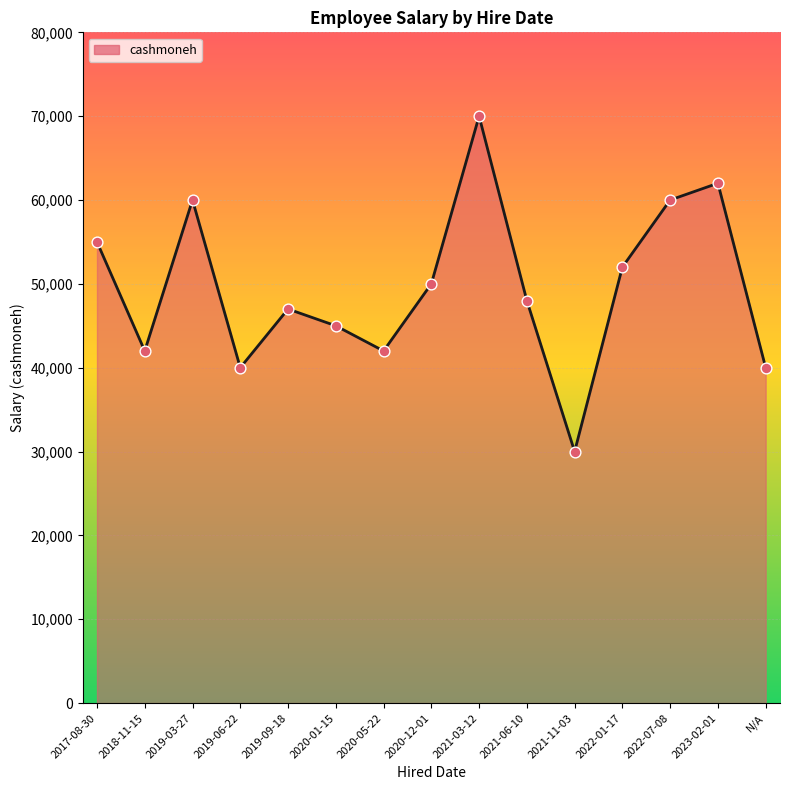

Approximately how many times larger is the value at 2020-01-15 compared to 2018-11-15?

1.1